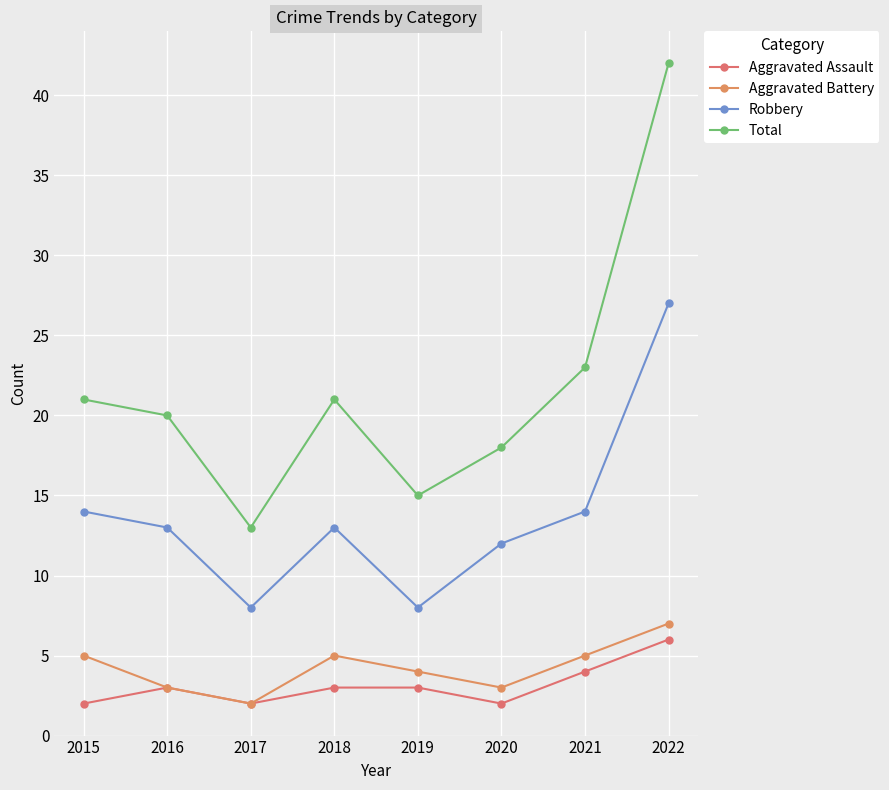

What is the value of the Aggravated Battery point at the 2nd from the left?

3